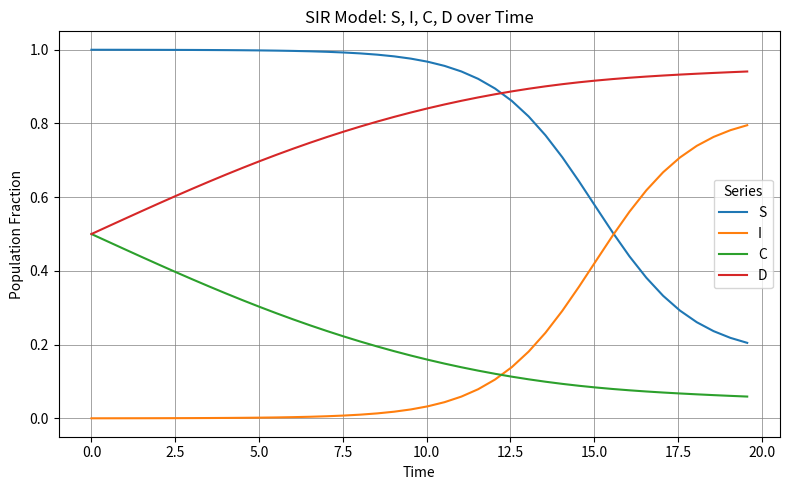

Rank the series by their maximum value, from highest to lowest.

S, D, I, C